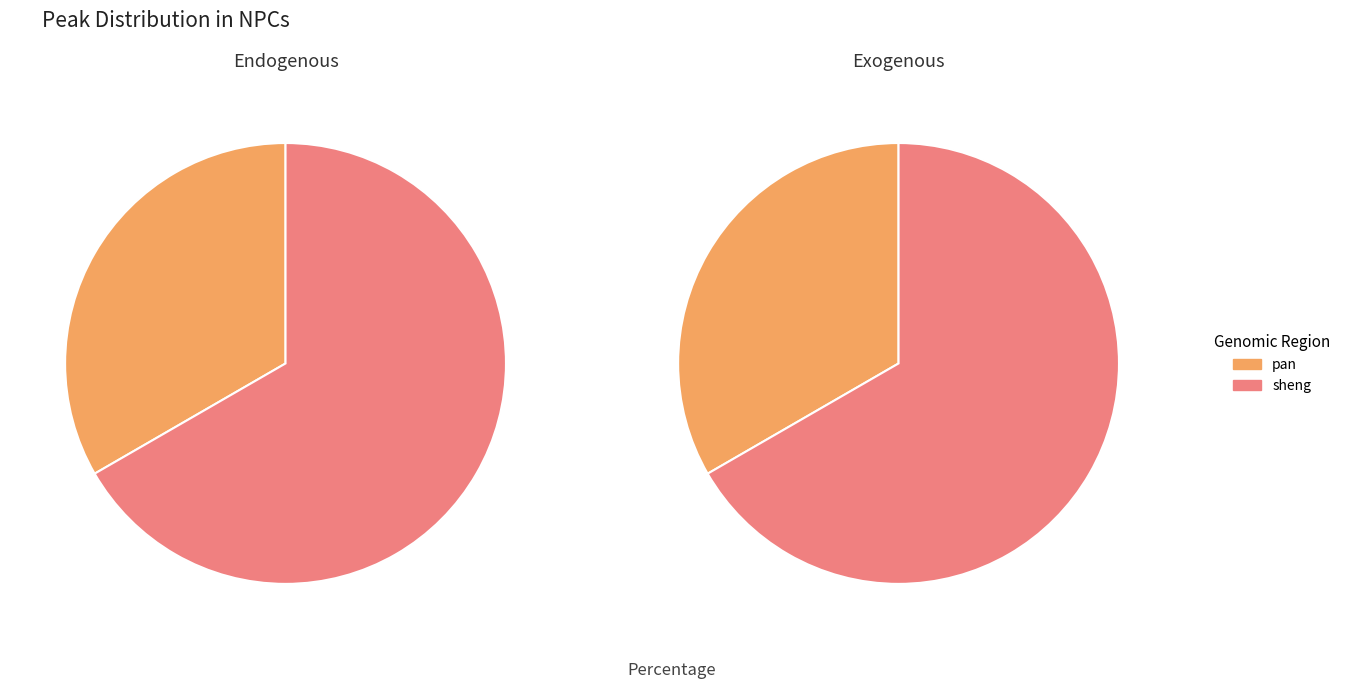

What is the total percentage of pan and sheng?

100.0%